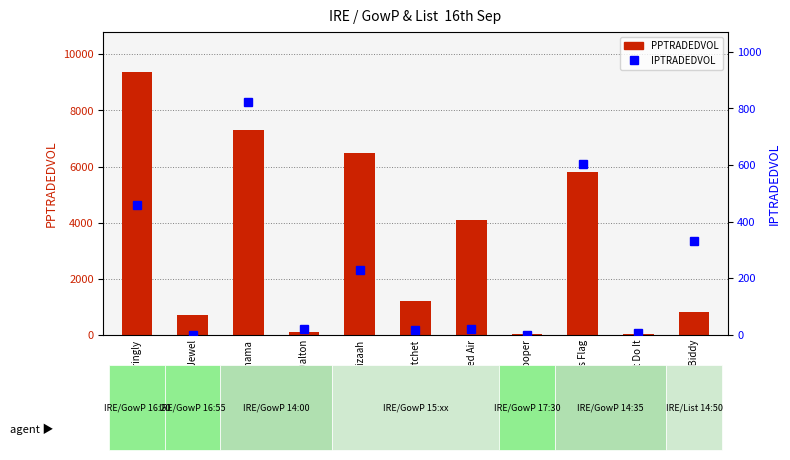

Reading left to right, what are all the values shown in this chart?

PPTRADEDVOL: Alluringly=9389.0	Musical Jewel=702.4	Raynama=7294.5	Nancy Dalton=91.8	Mizaah=6481.7	Latchet=1196.4	Dignified Air=4091.7	Sheldon Cooper=19.0	Meaghers Flag=5795.6	Dont Do It=45.7	Granny Biddy=813.0
IPTRADEDVOL: Alluringly=459.1	Musical Jewel=0.6	Raynama=823.3	Nancy Dalton=20.9	Mizaah=230.3	Latchet=15.6	Dignified Air=20.0	Sheldon Cooper=0.0	Meaghers Flag=604.7	Dont Do It=5.3	Granny Biddy=330.2